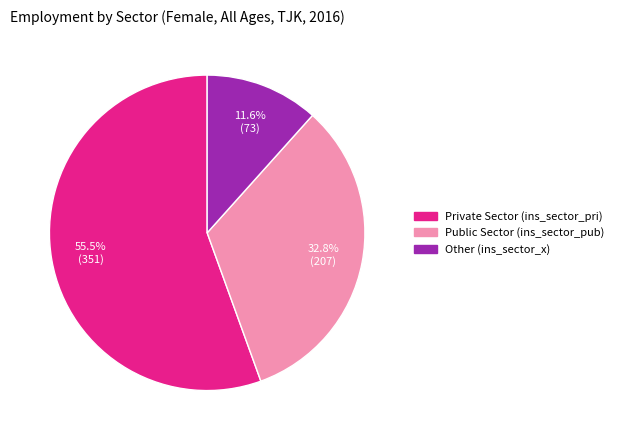

Is there any slice that represents more than half of the pie?

Yes